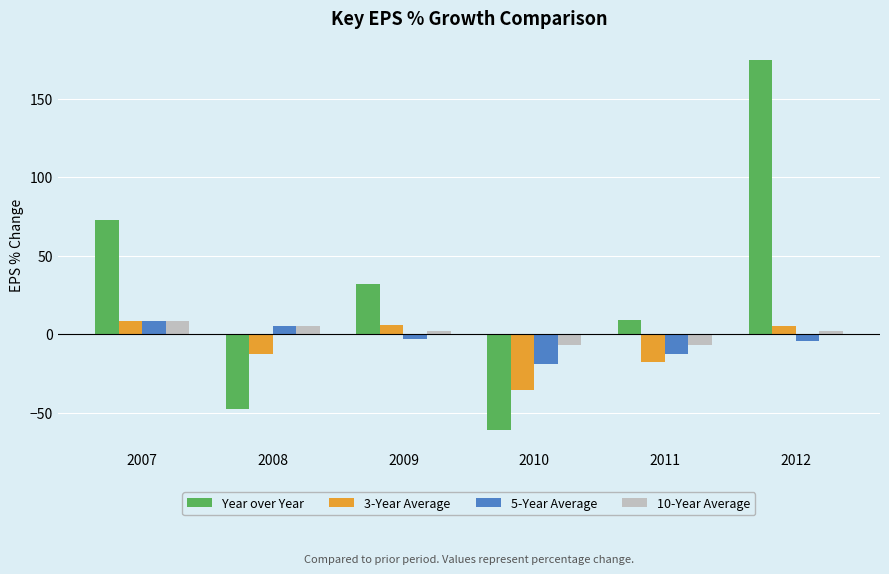

What is the total value across all series at 2008?

-50.2